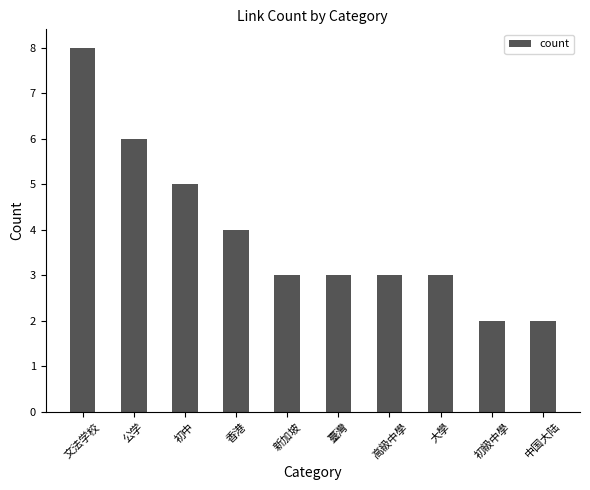

Count the values in the range 3 to 5.

6